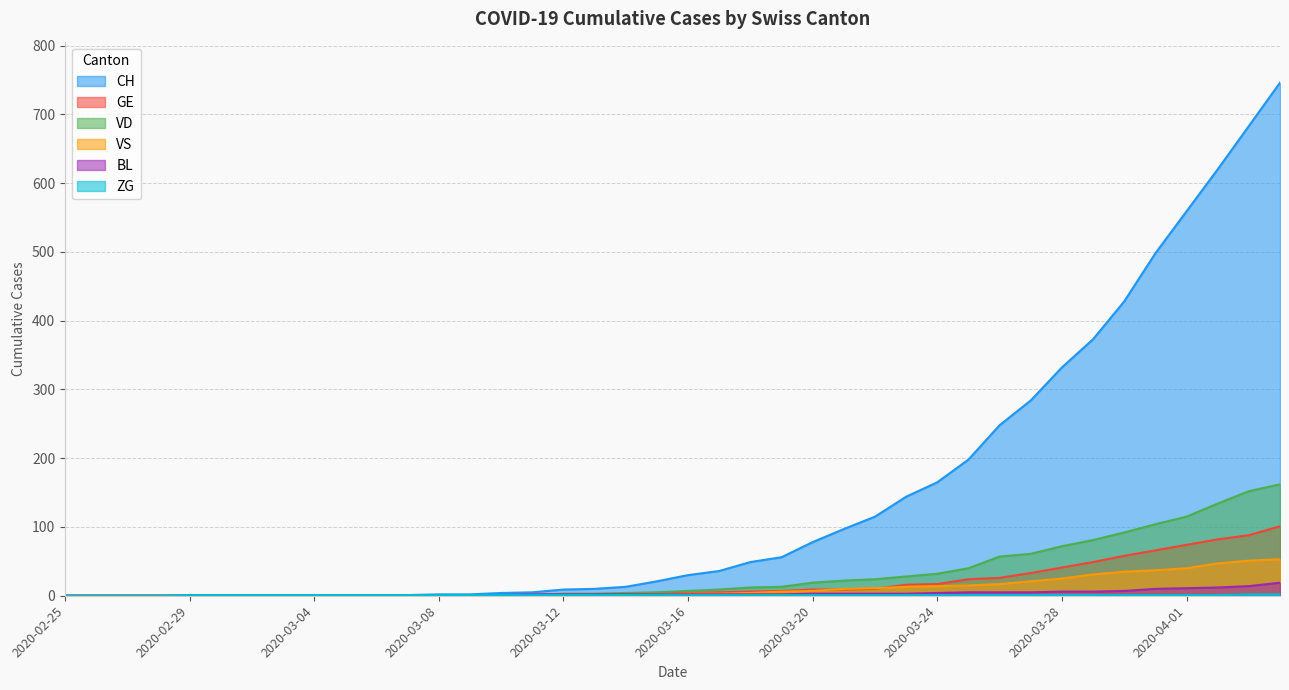

Read the GE value at 2020-03-23.

16